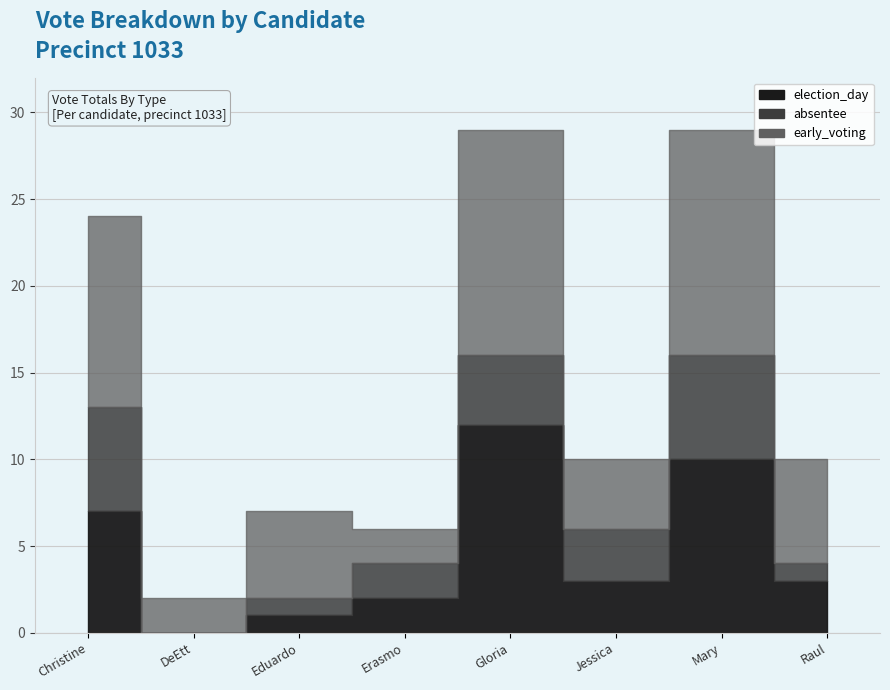

What is the total value across all series at Raul Davila?

10